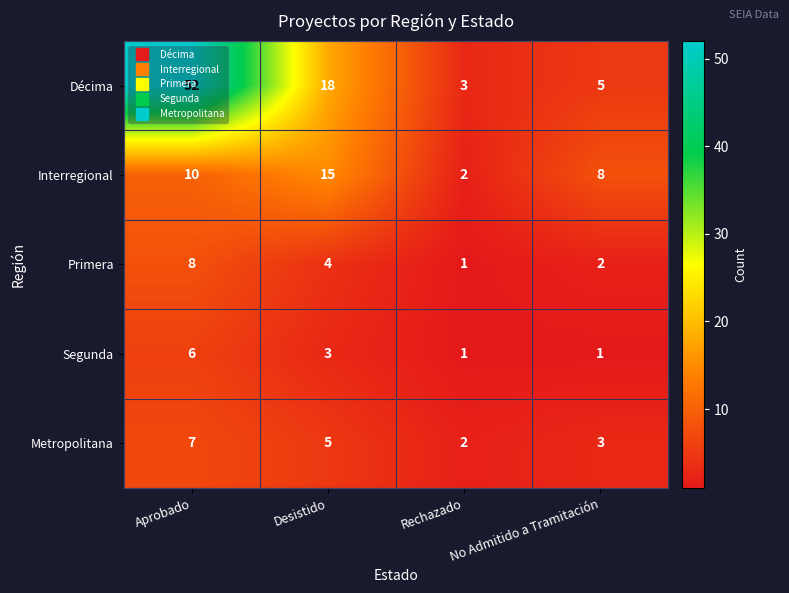

Count the Metropolitana values in the range 3 to 7.

3